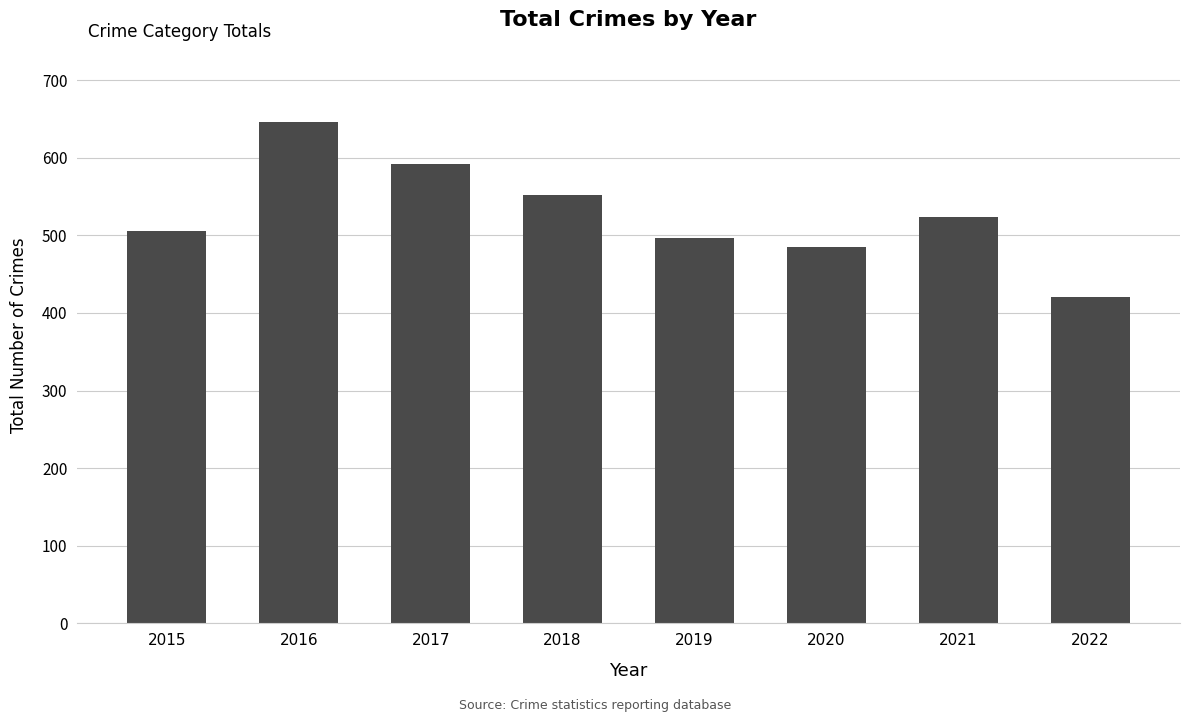

How many data points are less than 524?

4